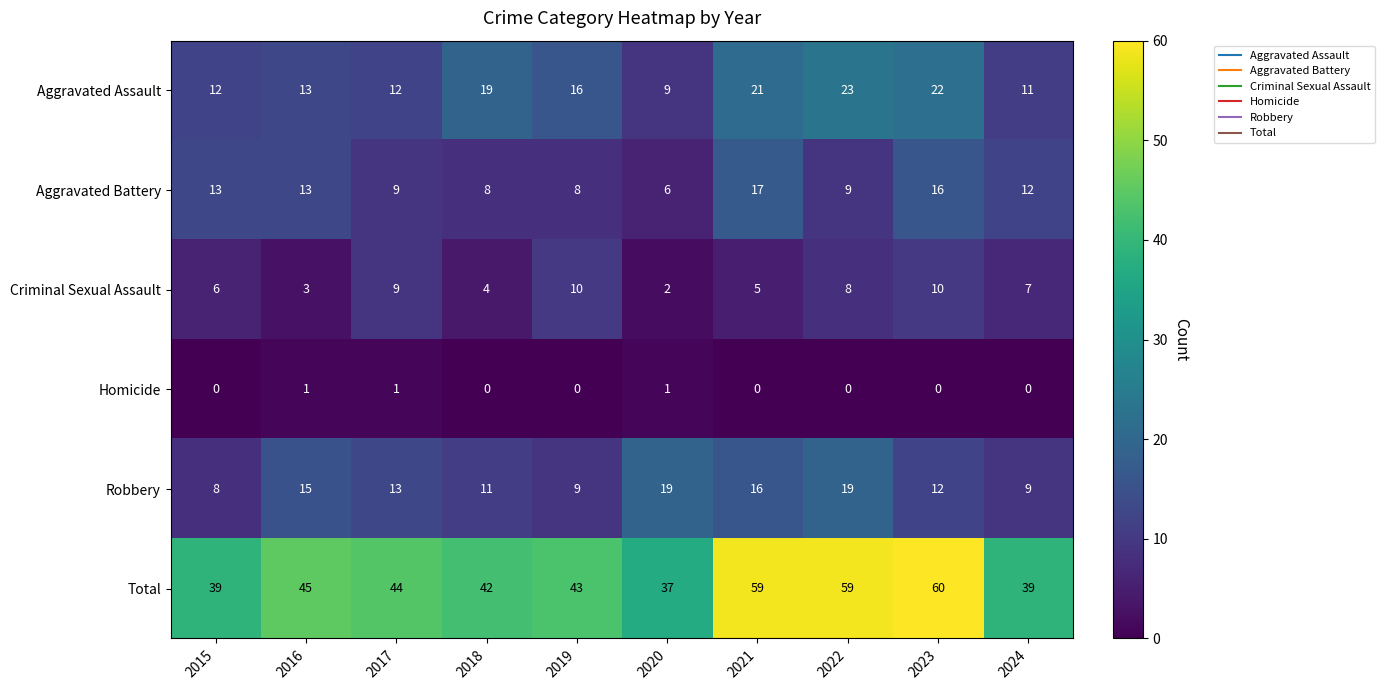

Where is Robbery nearest to the value 13?

2017